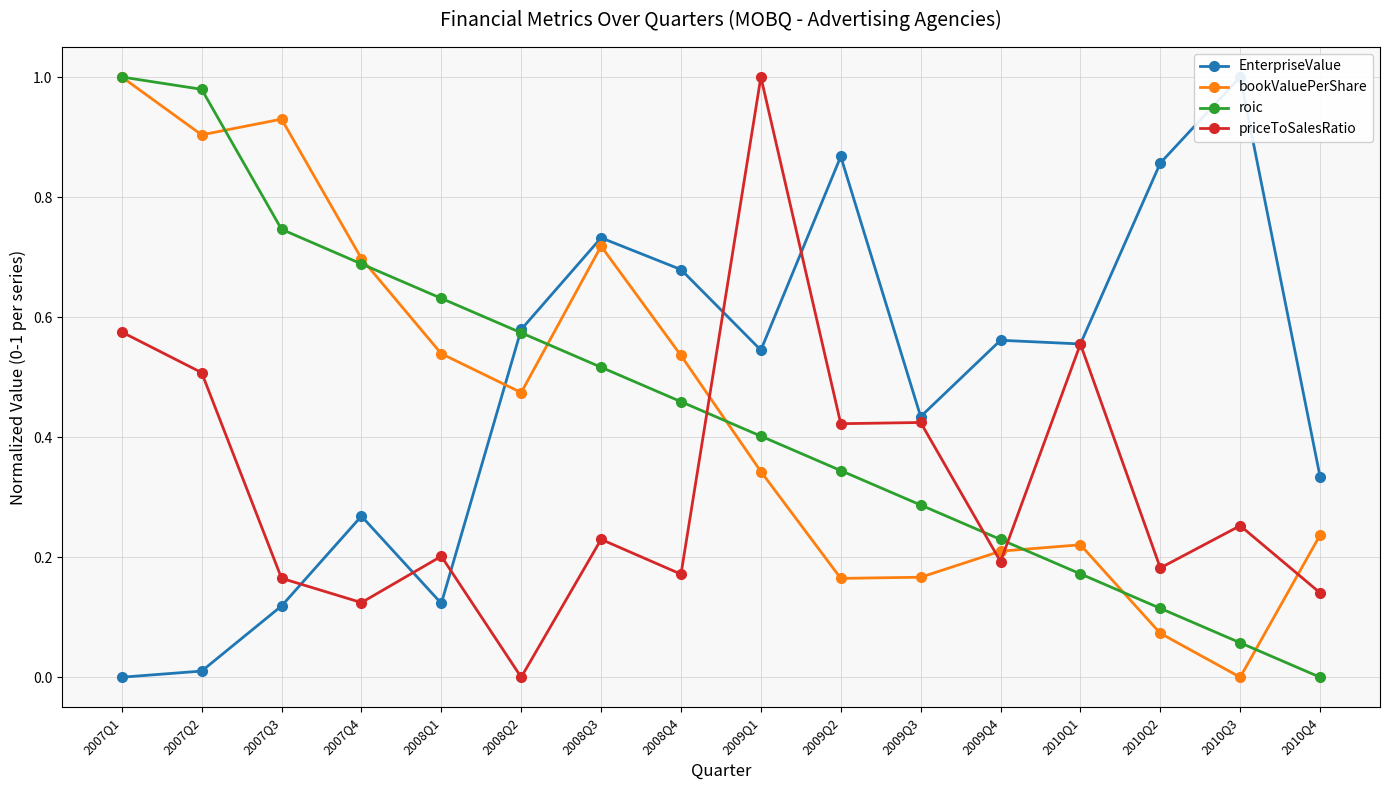

Which has a higher value, 2008Q4 or 2010Q4?

2008Q4